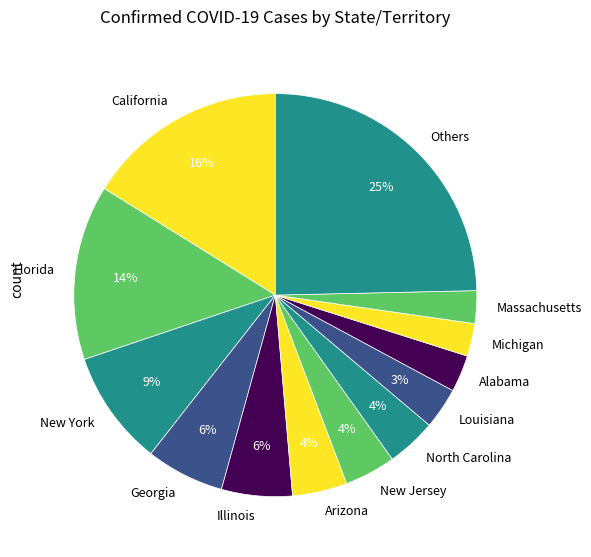

How many segments does this pie chart have?

13